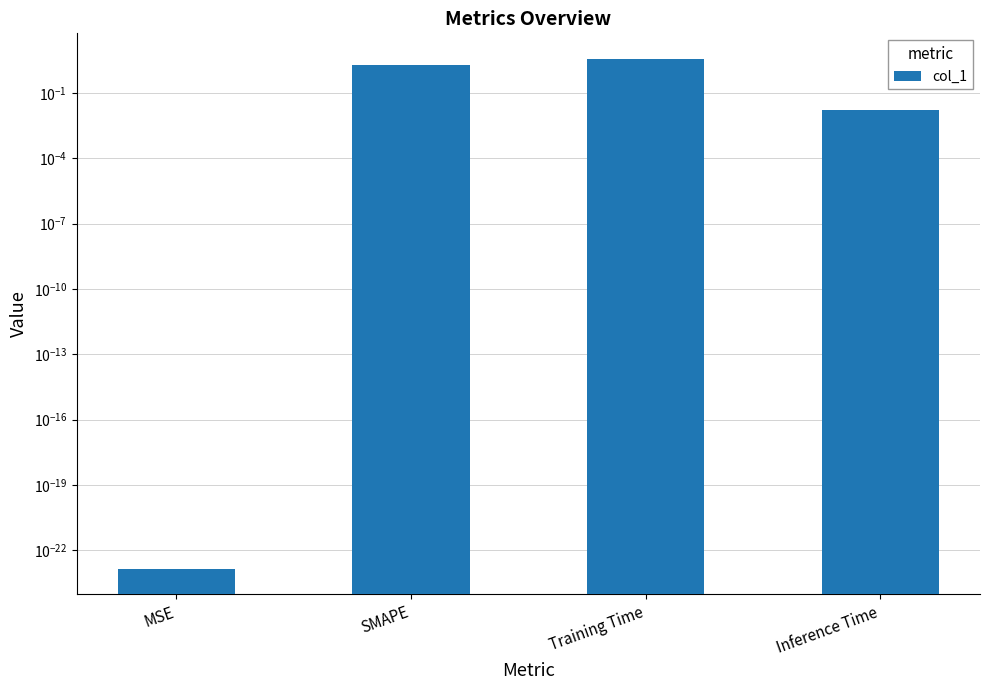

How many data points does each series have?

4